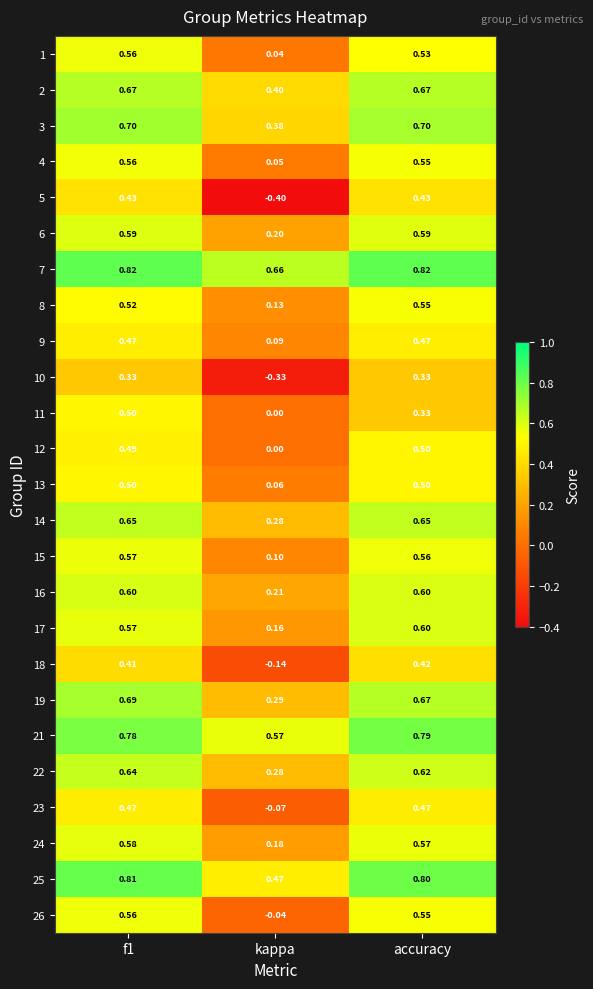

At which label is 3 closest to 0?

kappa